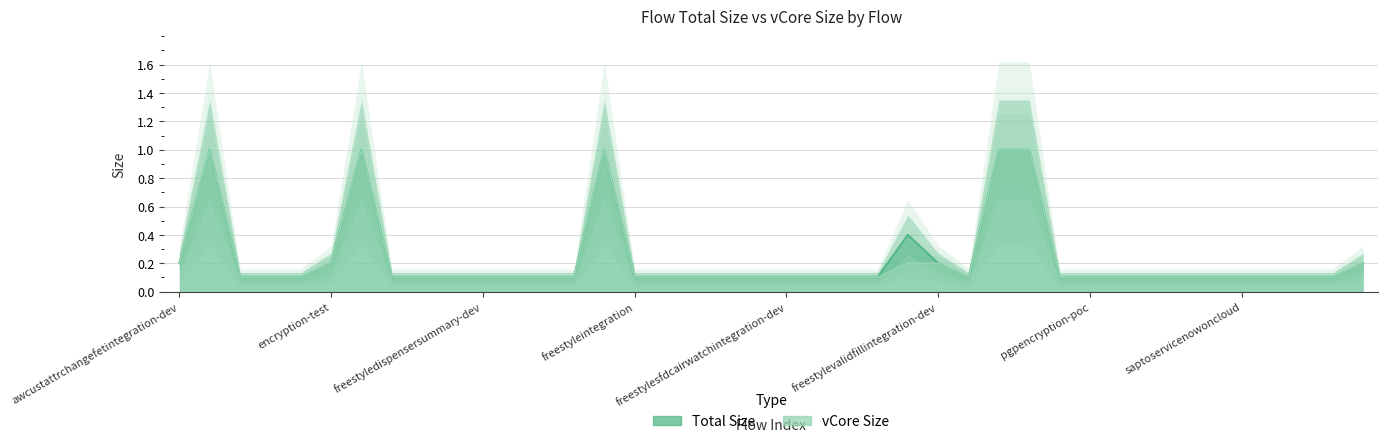

True or false: Total Size and vCore Size intersect in this chart.

False